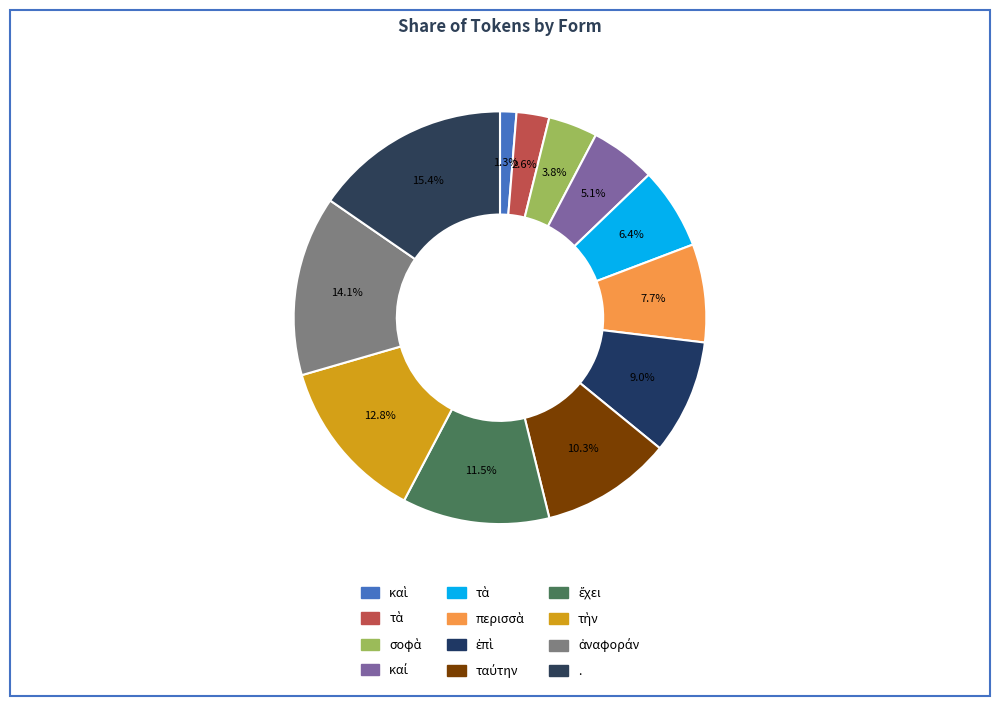

To the nearest percent, what is the difference between the largest and smallest slice percentages?

14%